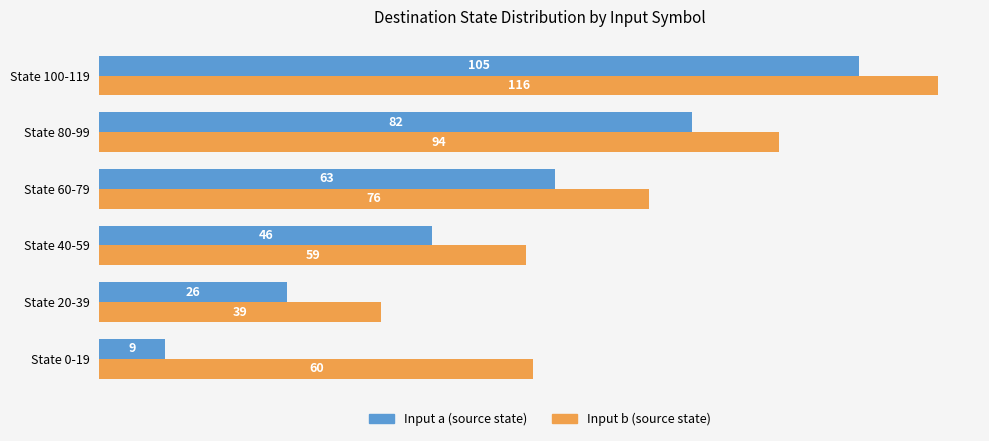

What is the spread (max minus min) of values at State 0-19?

51